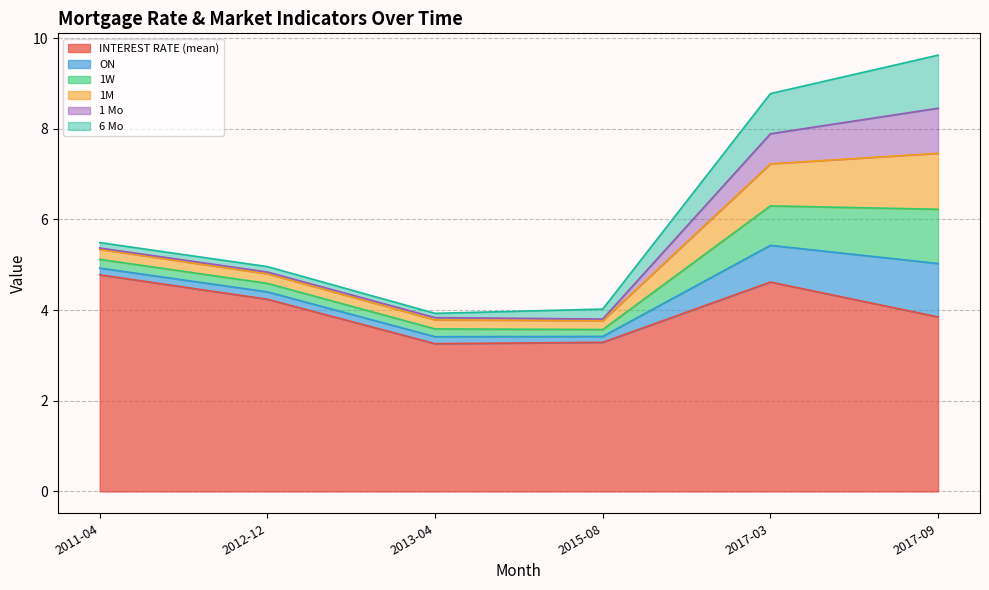

How many data points does each series have?

6